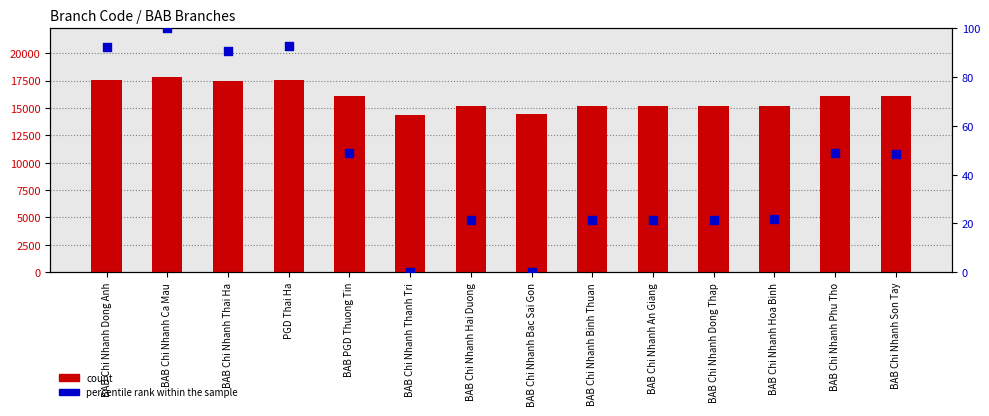

Which series has the largest total across all categories?

count